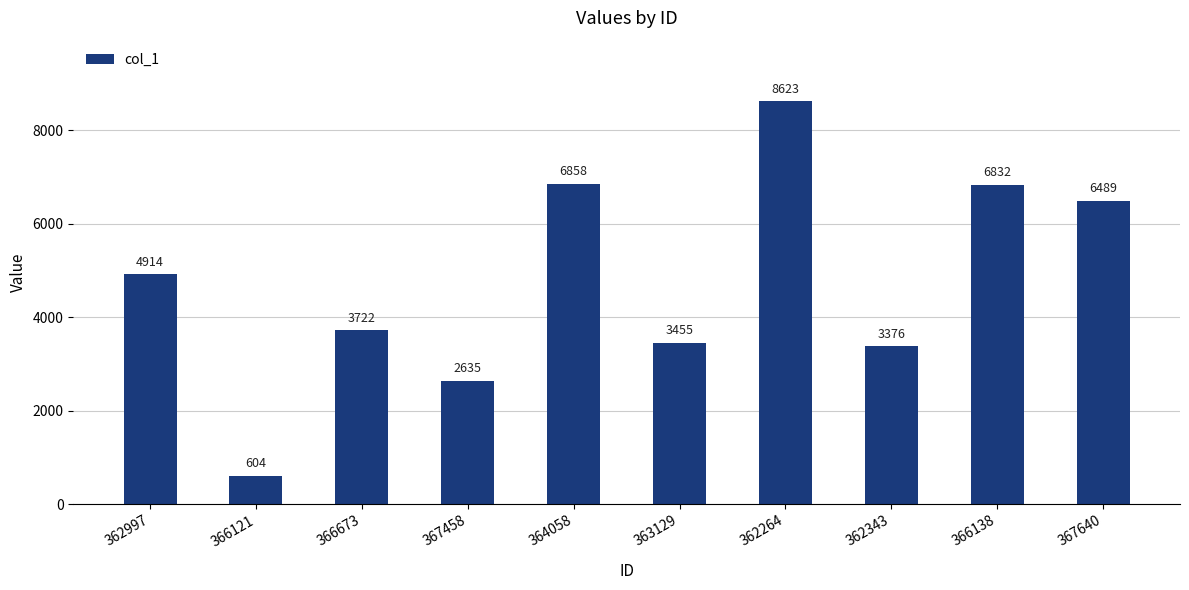

Rank the categories by value from highest to lowest.

362264, 364058, 366138, 367640, 362997, 366673, 363129, 362343, 367458, 366121